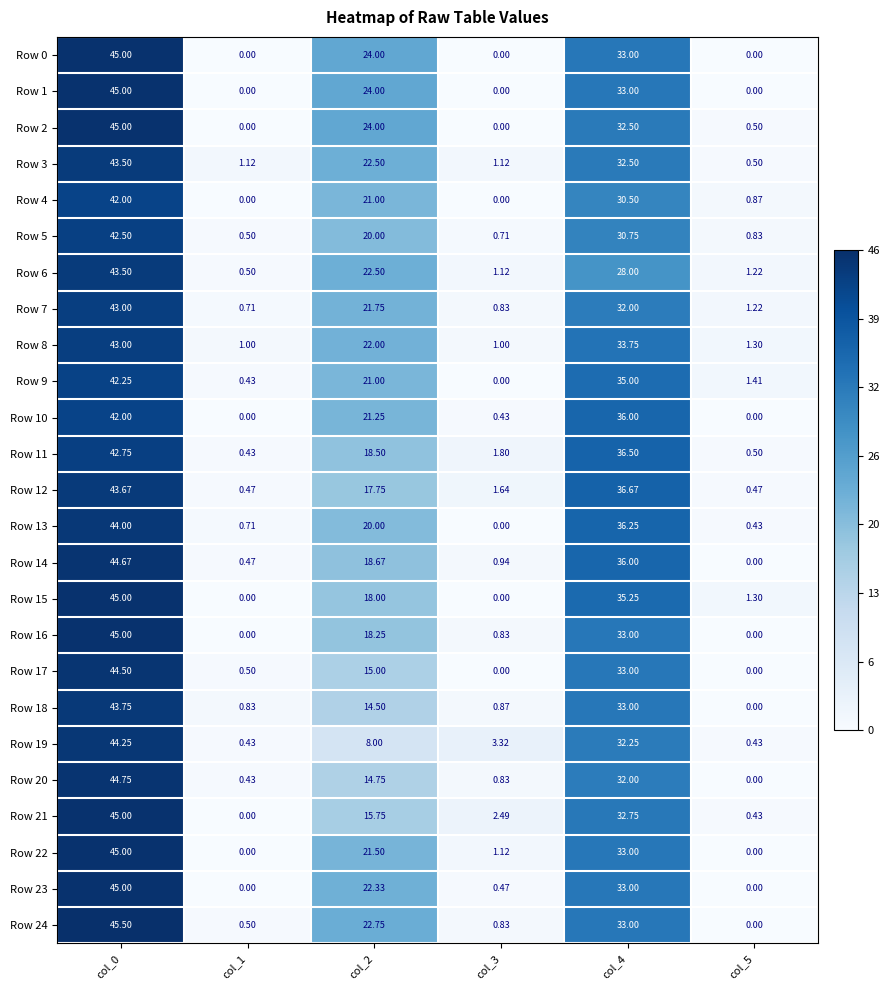

How many data points does each series have?

6